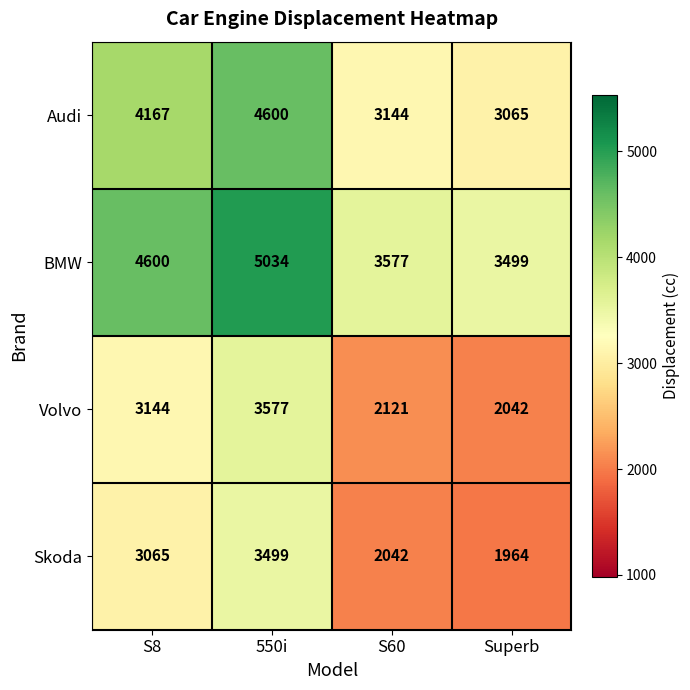

Reading left to right, extract all data points from this chart.

Audi: 4167	4600	3144	3065
BMW: 4600	5034	3577	3499
Volvo: 3144	3577	2121	2042
Skoda: 3065	3499	2042	1964